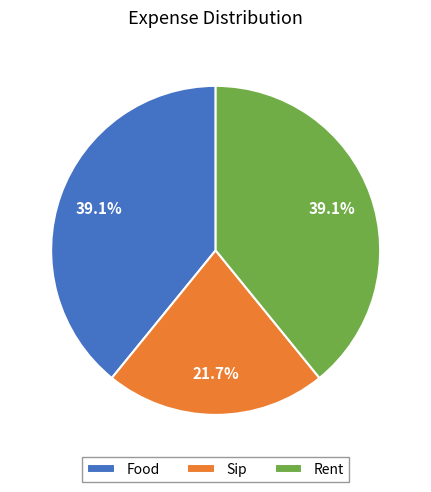

The Rent slice represents 45% of the pie. True or false?

False